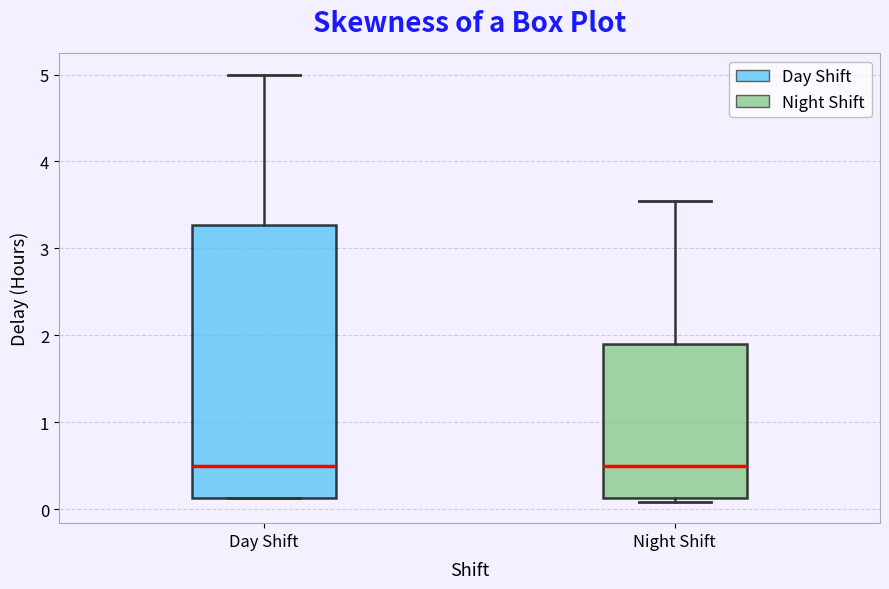

Reading left to right, transcribe this box plot: for each box, give where its median line is, the range the box spans, and where its two whiskers end, as read against the y-axis. The values are not printed on the chart, so give them approximately, as read against the axis.

Day Shift: median 0.5, box 0.1 to 3.3, whiskers 0.1 to 5.0
Night Shift: median 0.5, box 0.1 to 1.9, whiskers 0.1 (just below the box's lower edge) to 3.5